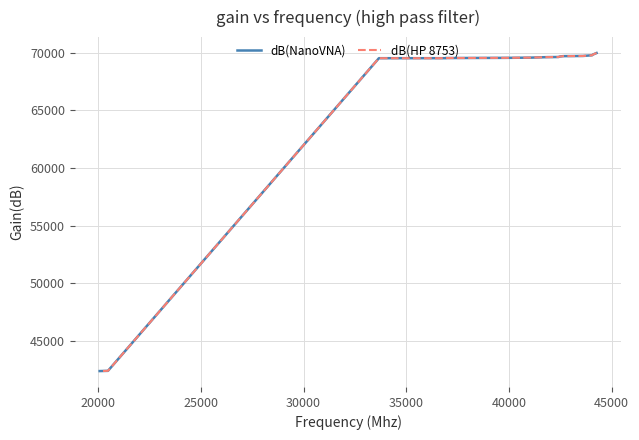

True or false: dB(HP 8753) and dB(NanoVNA) intersect in this chart.

False